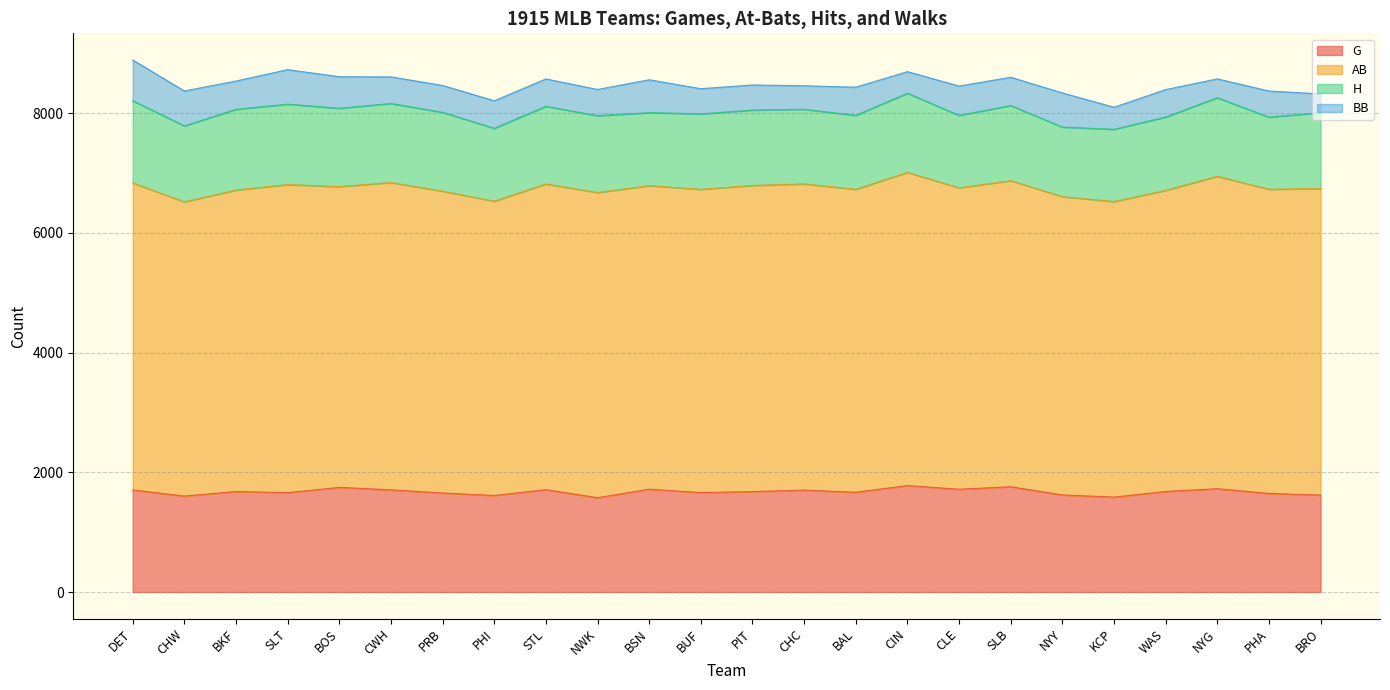

What is the maximum value for G?

1778